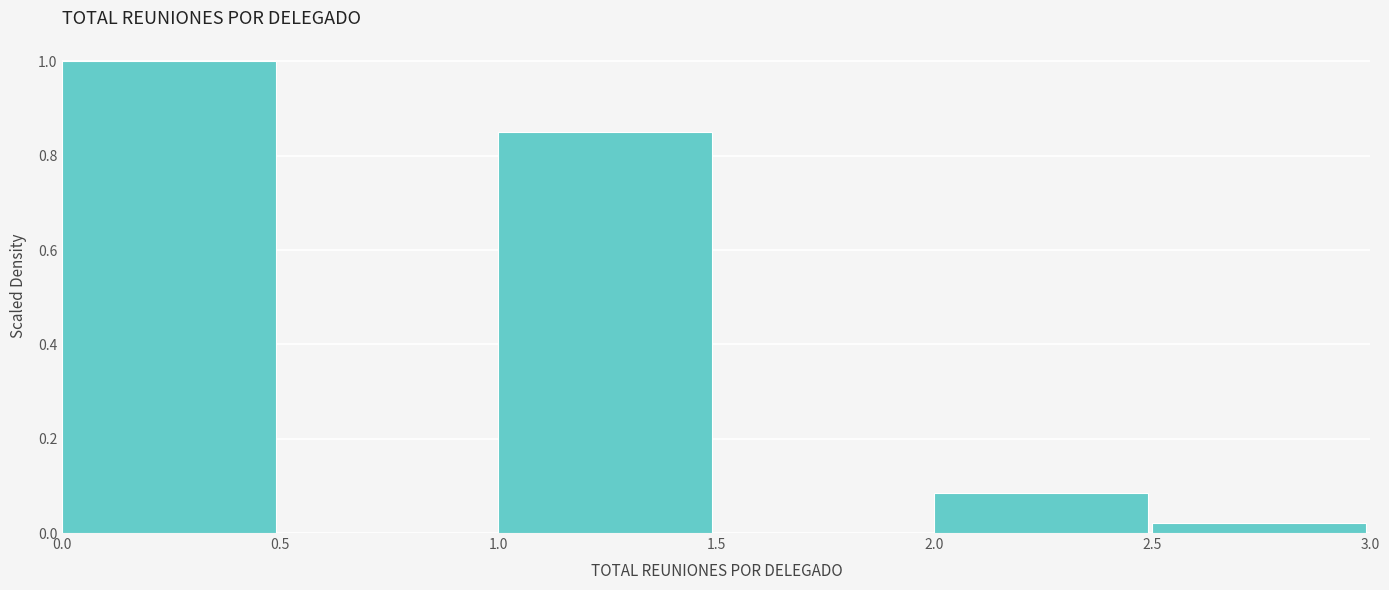

How tall is the bar that spans 2.0 to 2.5 on the x-axis? The values are not printed on the chart, so give them approximately, as read against the axis.

0.08